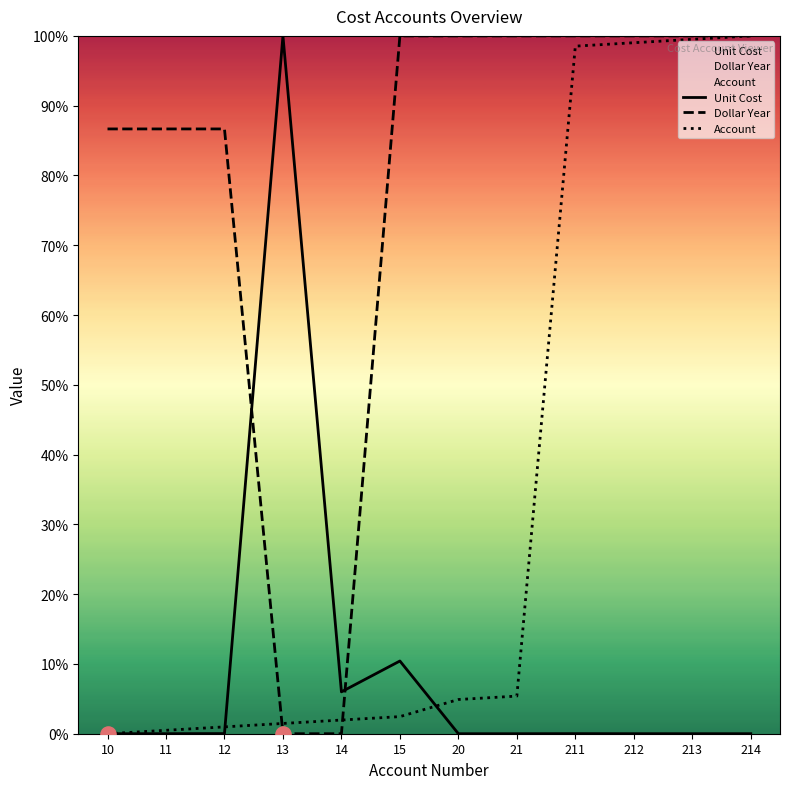

Which series has the widest spread of Y values?

Unit Cost